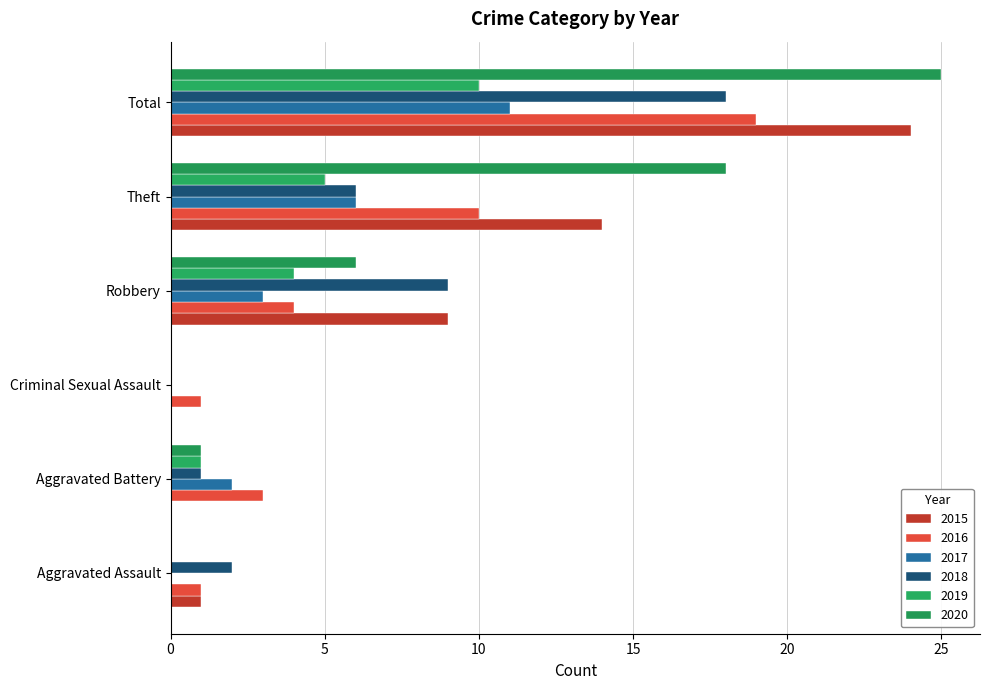

How many data points does each series have?

6